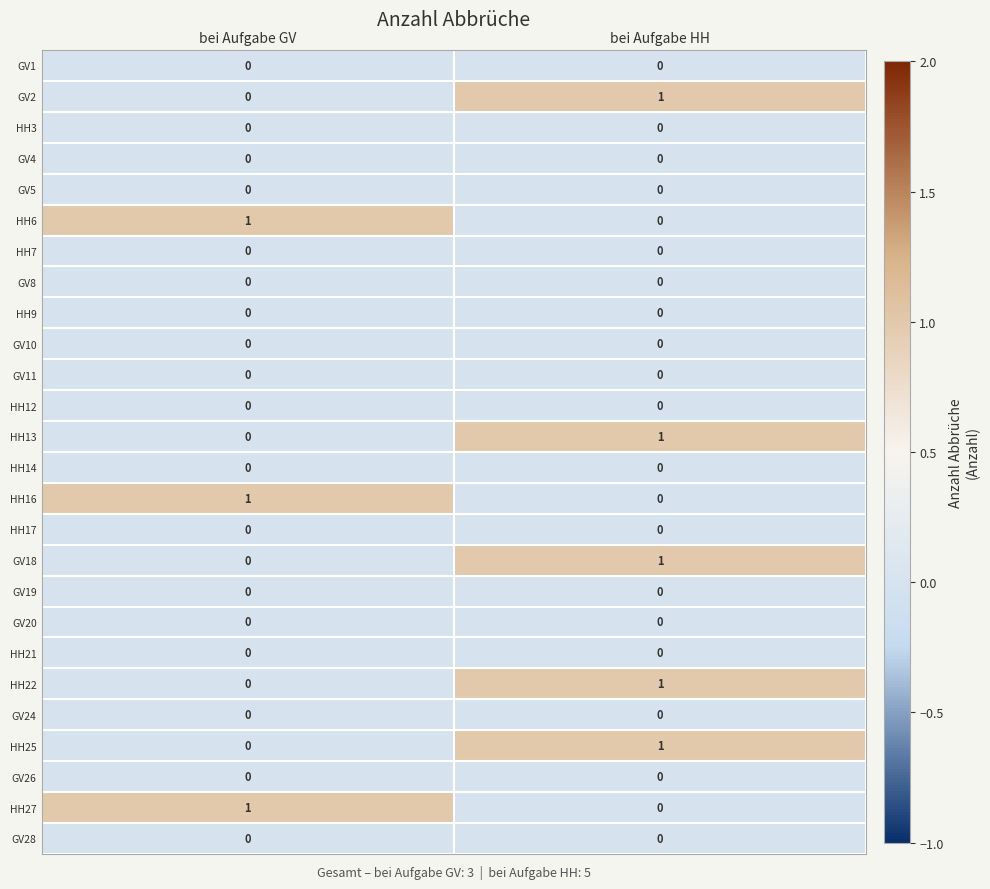

What is the difference between the highest and lowest values at bei Aufgabe HH?

1